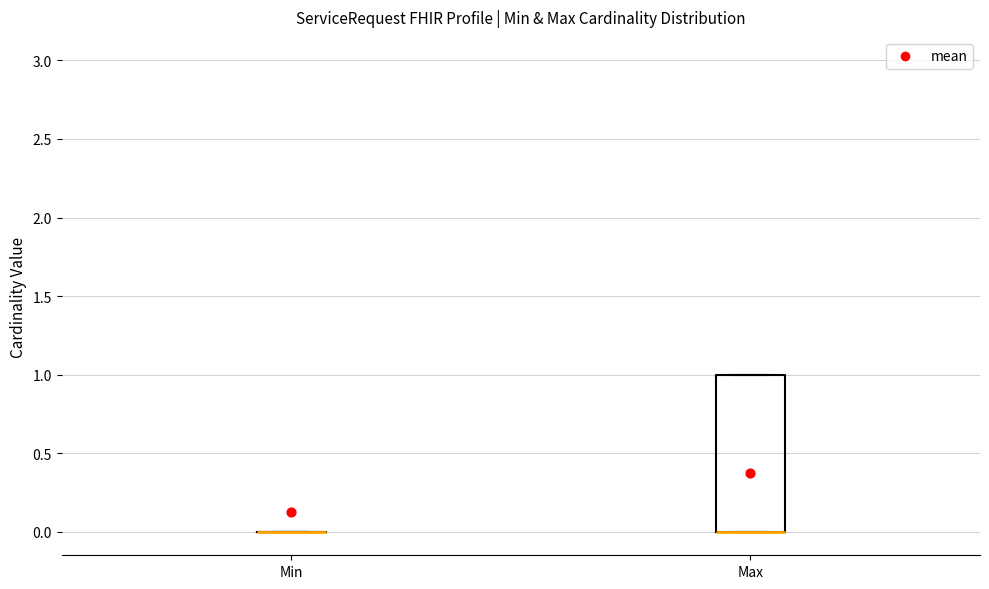

Comparing the boxes themselves (not the whiskers), which one is the tallest?

Max